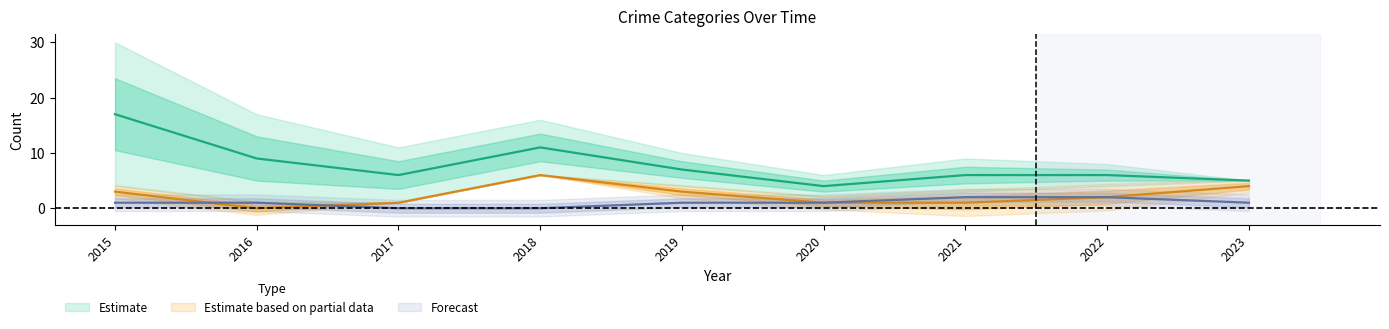

What is the average value of the Aggravated Assault series?

1